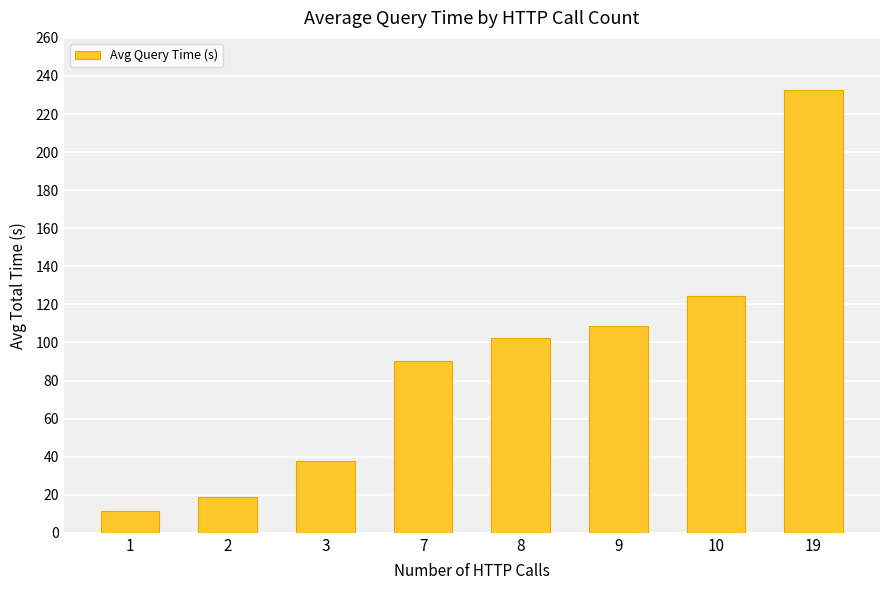

What is the sum of the values at 19 and 7?

323.3